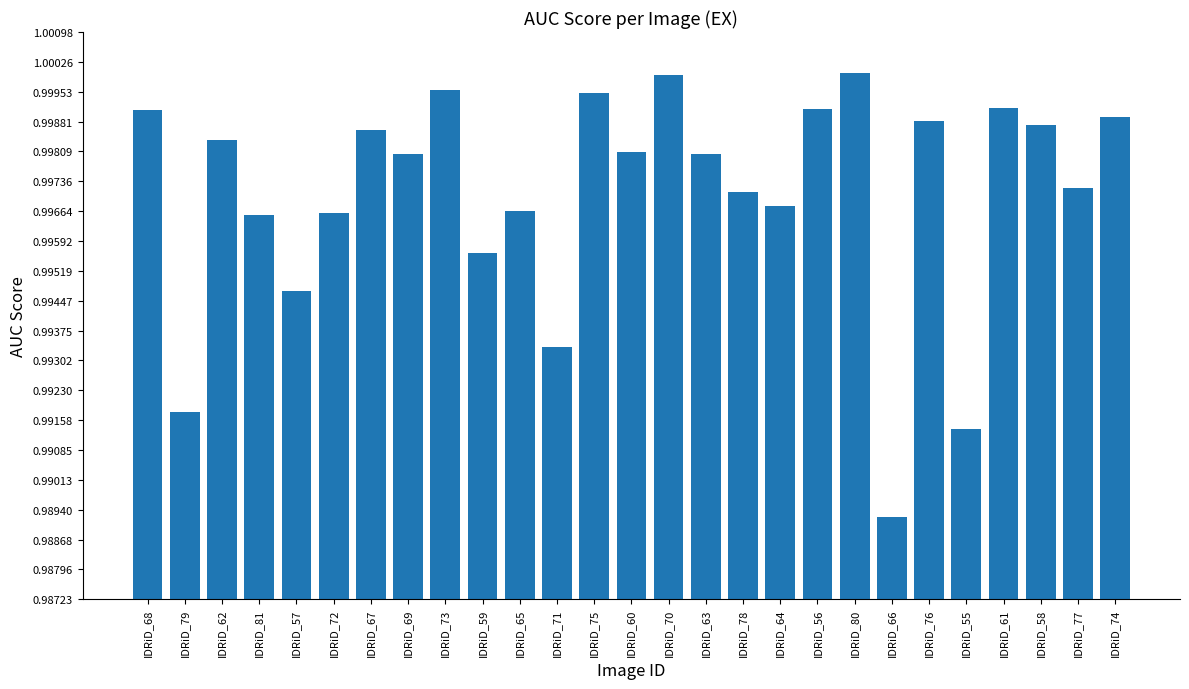

Between IDRiD_75 and IDRiD_72, which is larger?

IDRiD_75